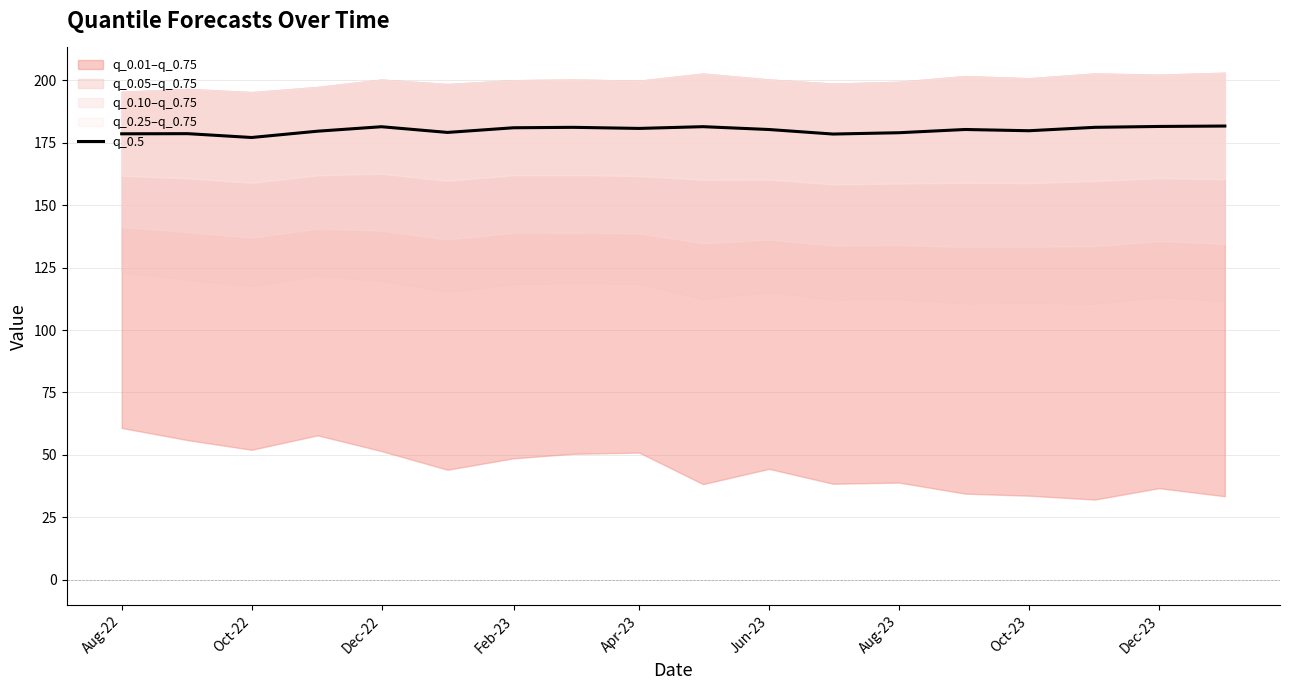

True or false: q_0.5 has a value of 267.6 at Apr-23.

False